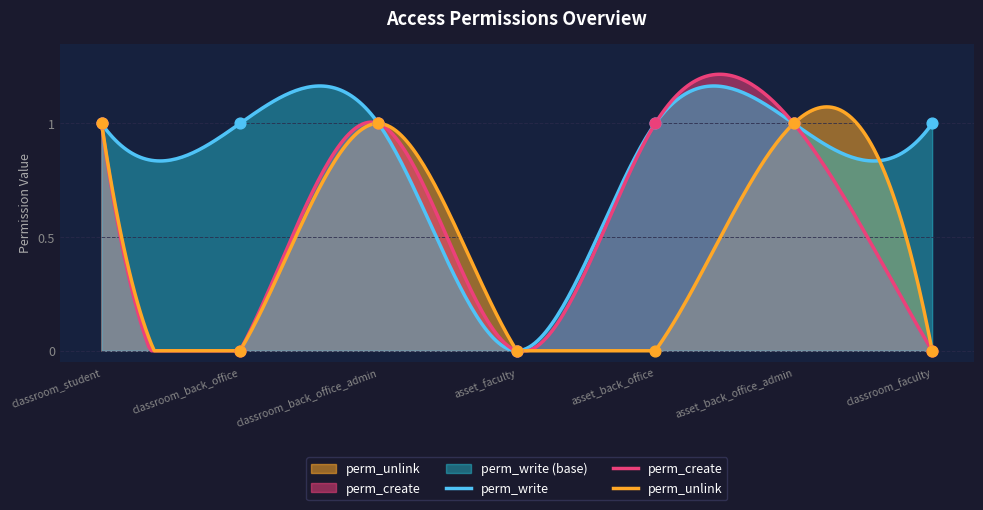

What are all the series names shown in the legend?

perm_write, perm_create, perm_unlink